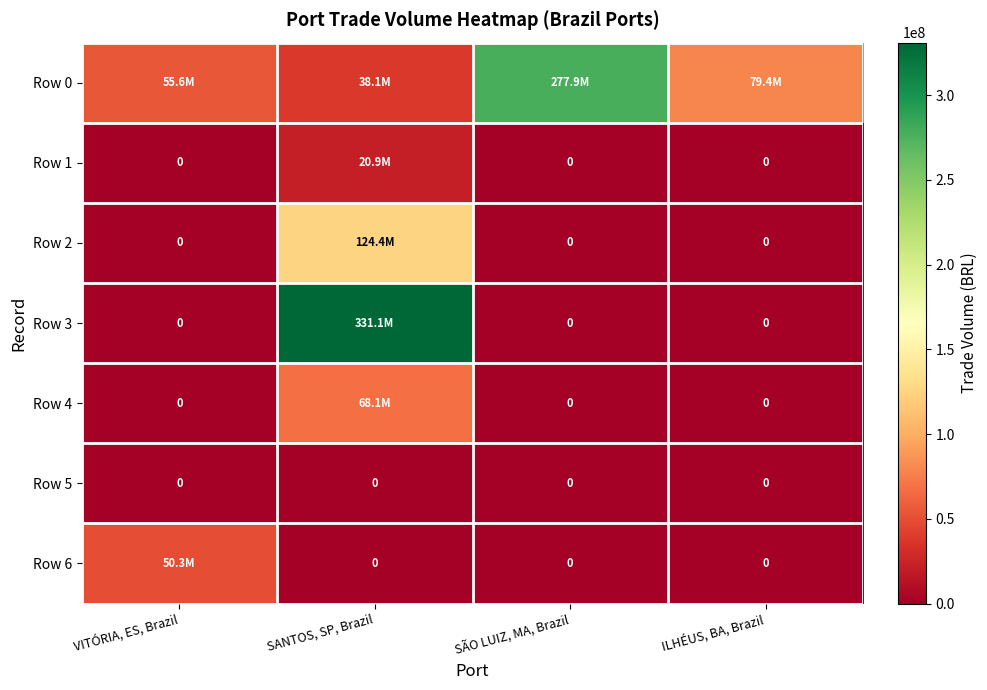

Is the value of Row 0 at VITÓRIA, ES, Brazil greater than the value of Row 4 at SÃO LUIZ, MA, Brazil?

Yes